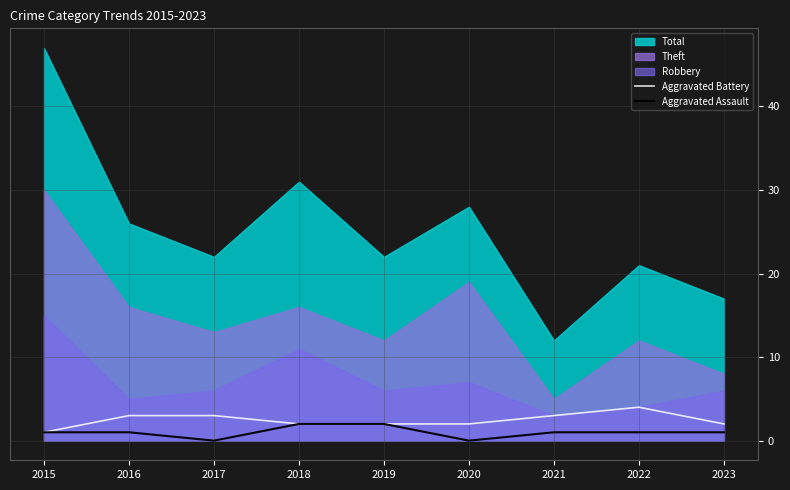

Count the number of categories in the chart.

9